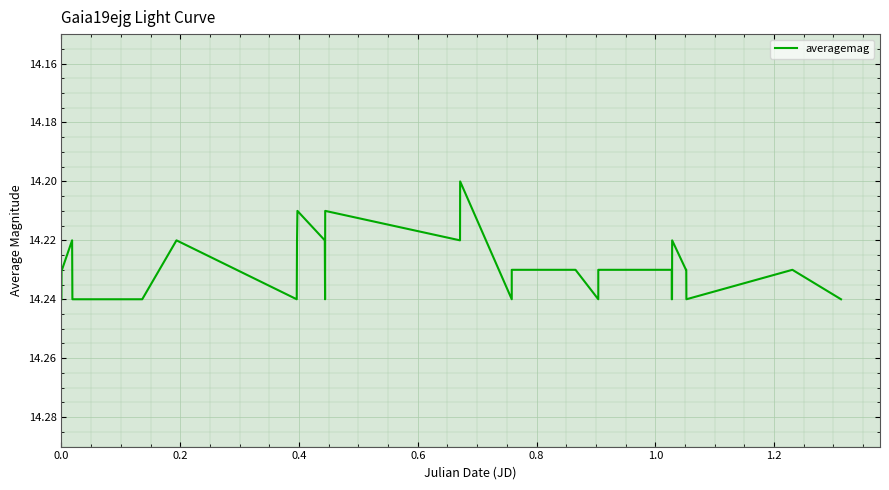

How many lines are shown in the chart?

1